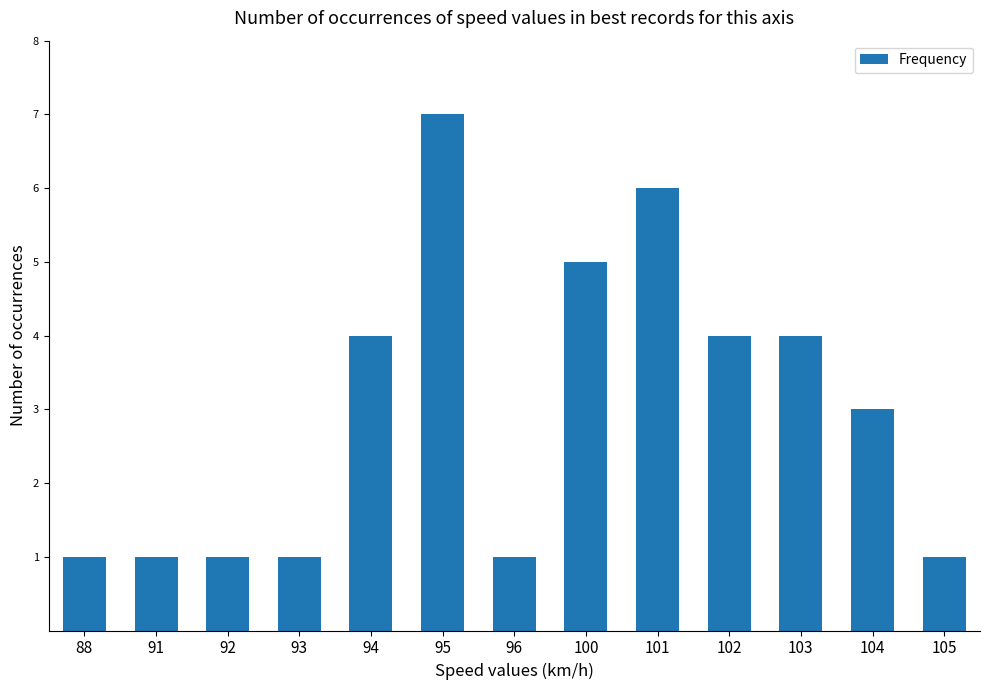

Which category has the highest value across all series?

95